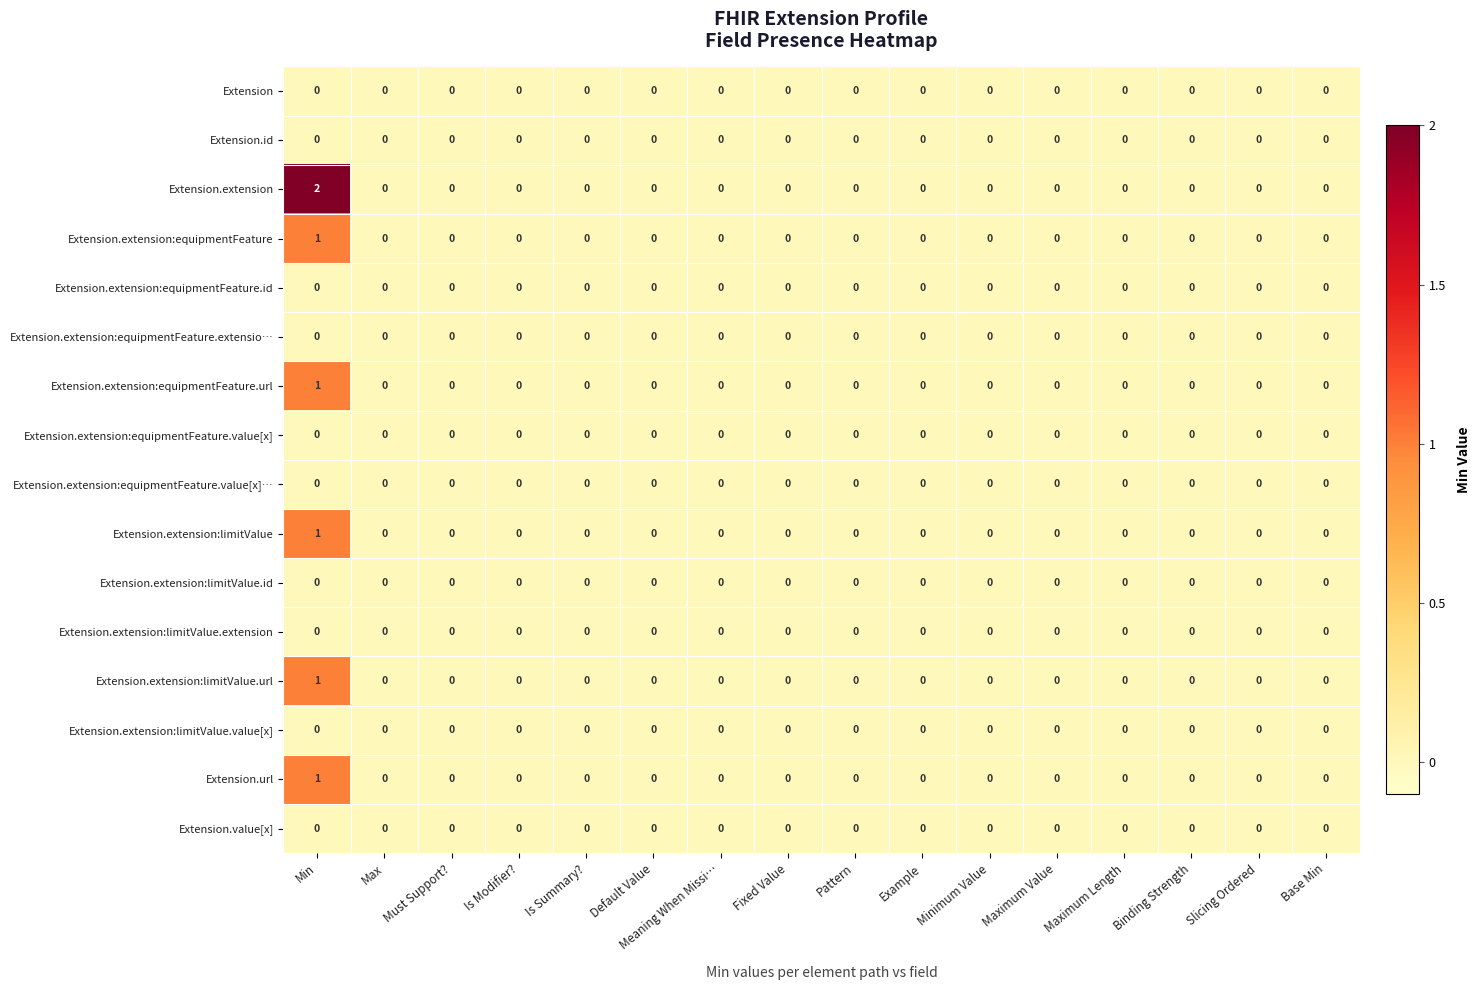

Which series has the largest total across all categories?

Extension.extension